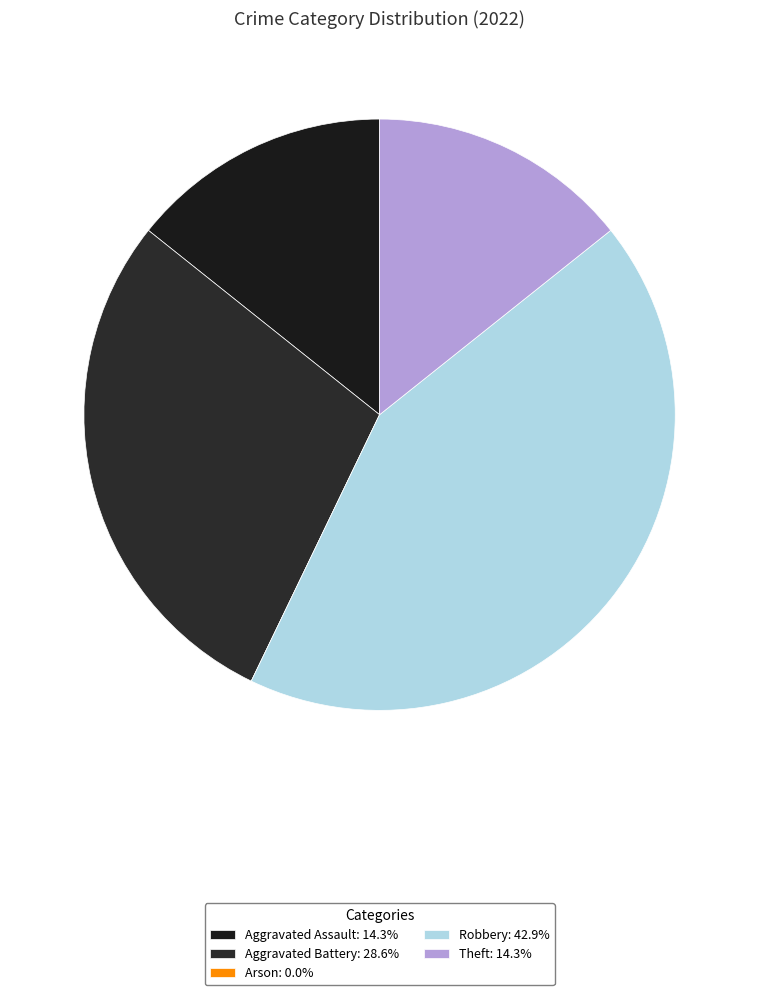

To the nearest percent, what percentage of the pie is Theft?

14%